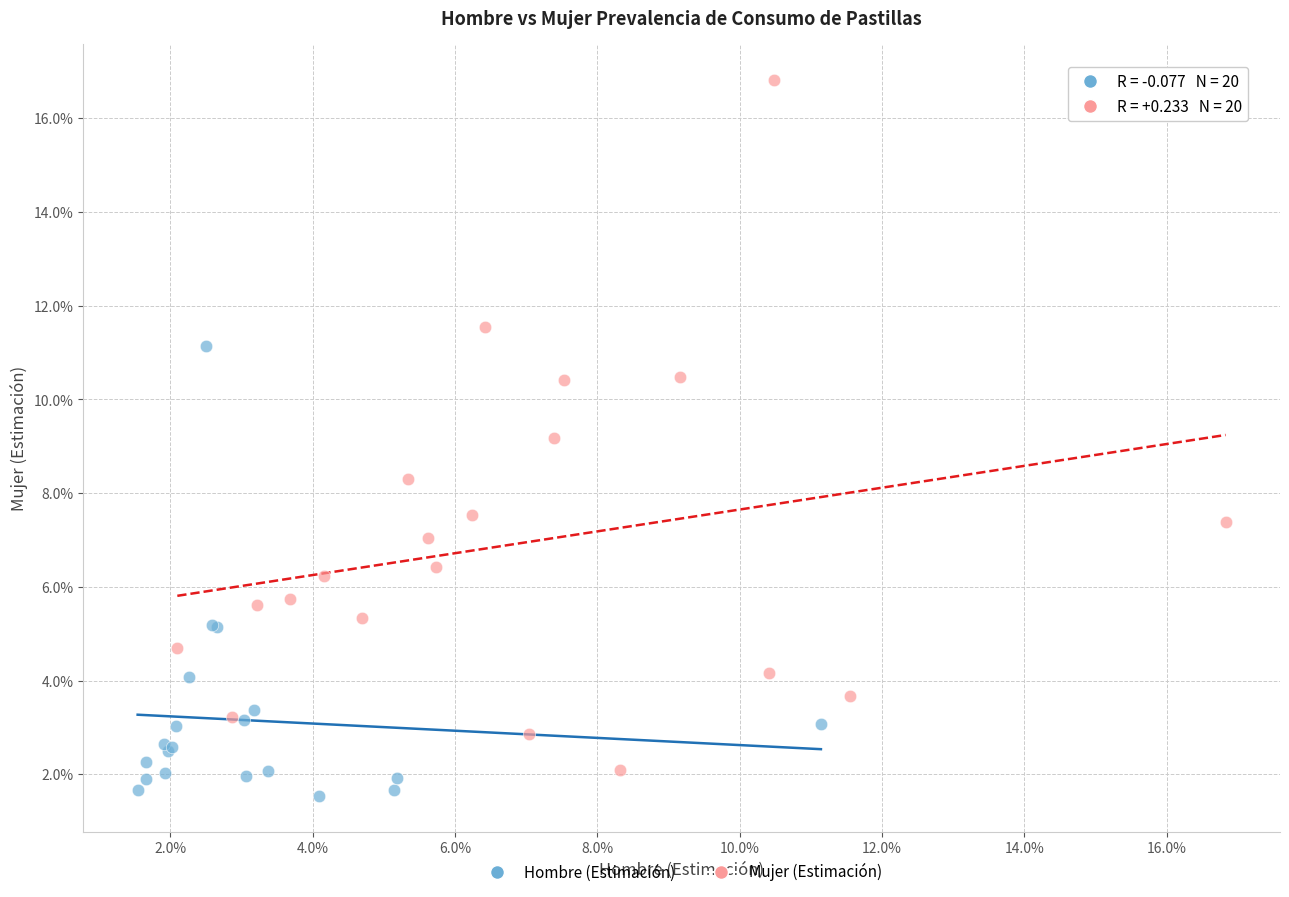

Which series contains the lowest Y value?

Hombre (Estimación)